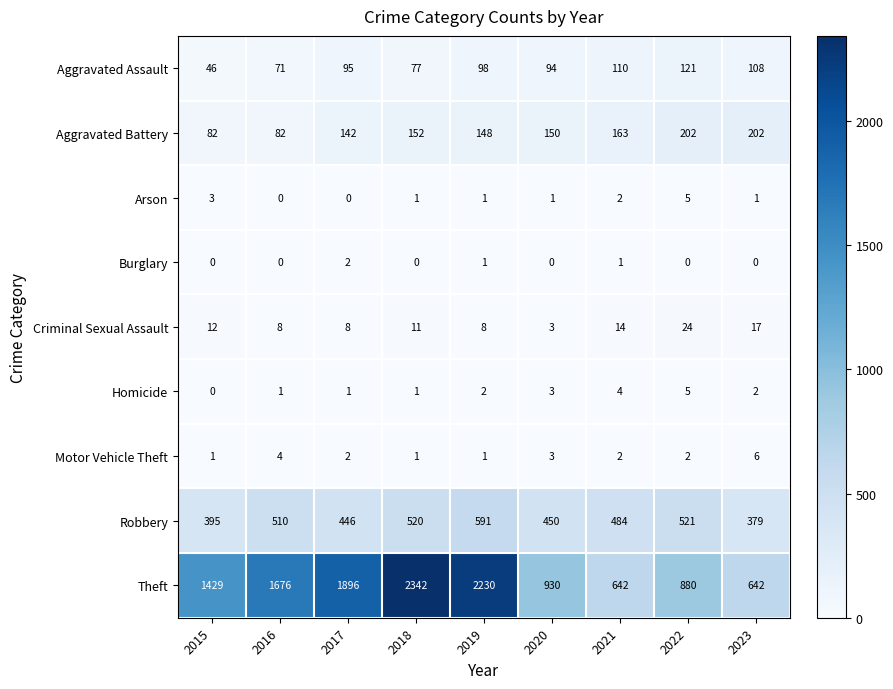

Count the number of categories in the chart.

9